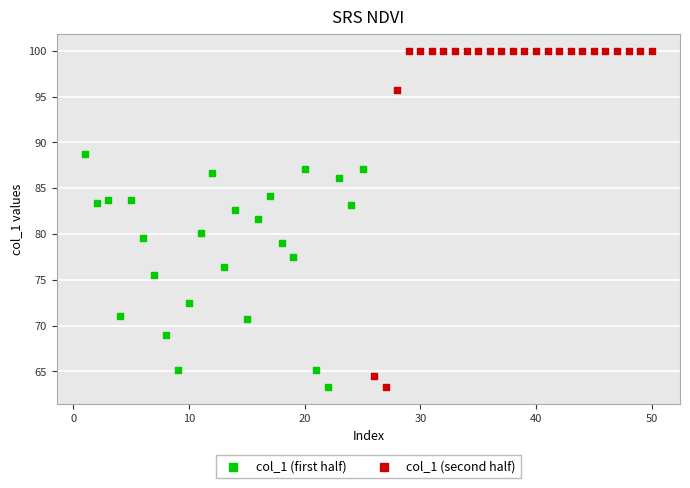

Which series has the widest spread of Y values?

col_1 (second half)